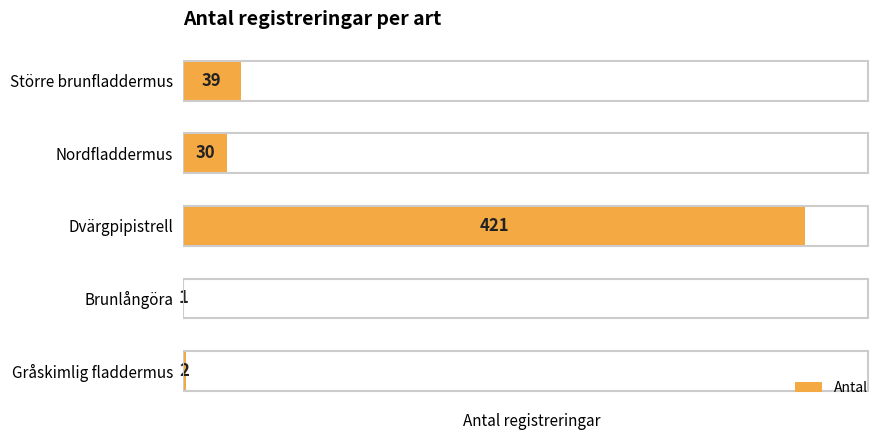

Reading top to bottom, what are all the values shown in this chart?

Större brunfladdermus=39	Nordfladdermus=30	Dvärgpipistrell=421	Brunlångöra=1	Gråskimlig fladdermus=2